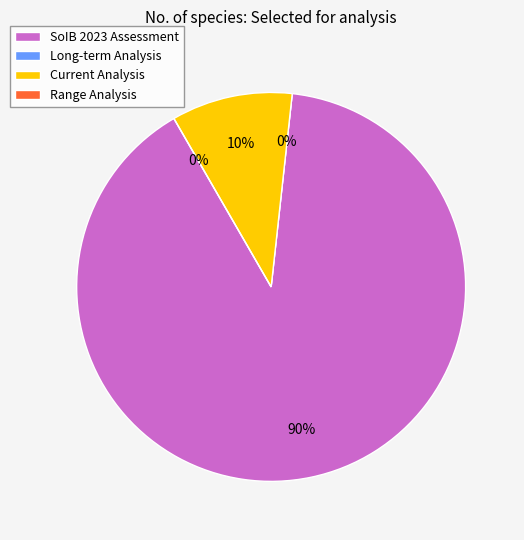

What percentage is NOT represented by SoIB 2023 Assessment?

10.1%